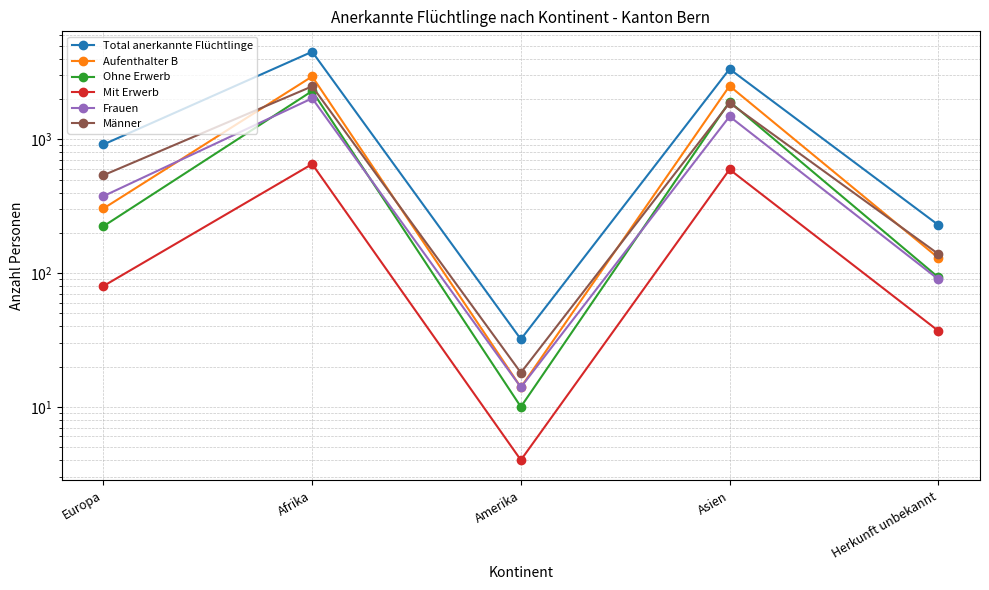

The value of Total anerkannte Flüchtlinge at Europa is 915. True or false?

True